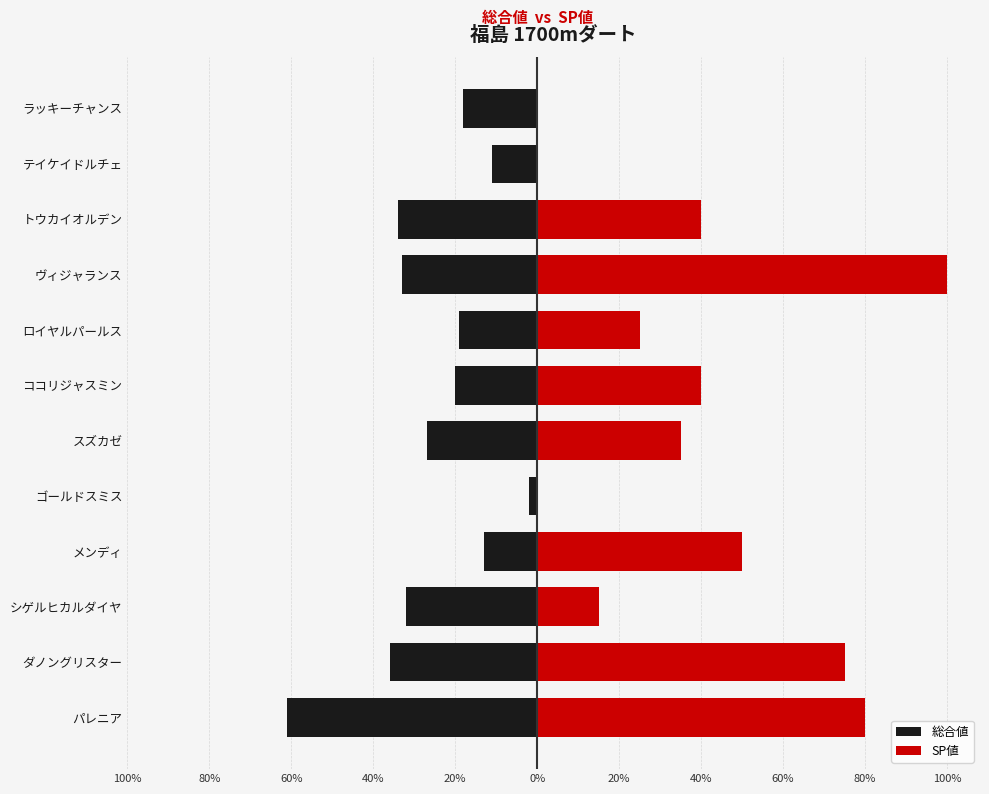

What is the label of the 6th bar from the right?

ココリジャスミン